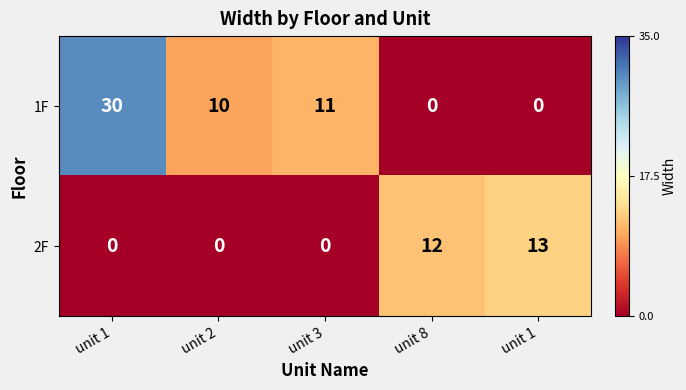

Reading right to left, transcribe all the data shown in this chart.

1F: unit 1=0	unit 8=0	unit 3=11	unit 2=10	unit 1=30
2F: unit 1=13	unit 8=12	unit 3=0	unit 2=0	unit 1=0